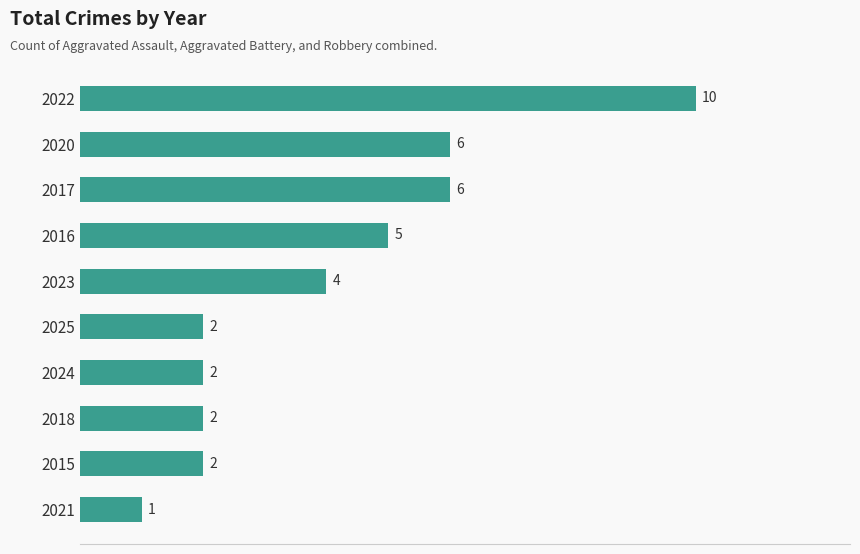

How many values are between 2 and 6?

8